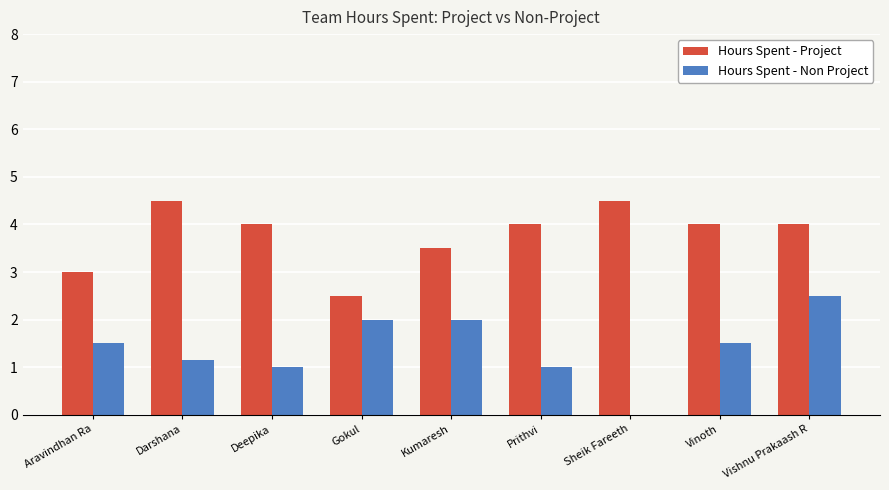

Which series has the widest spread of values?

Hours Spent - Non Project